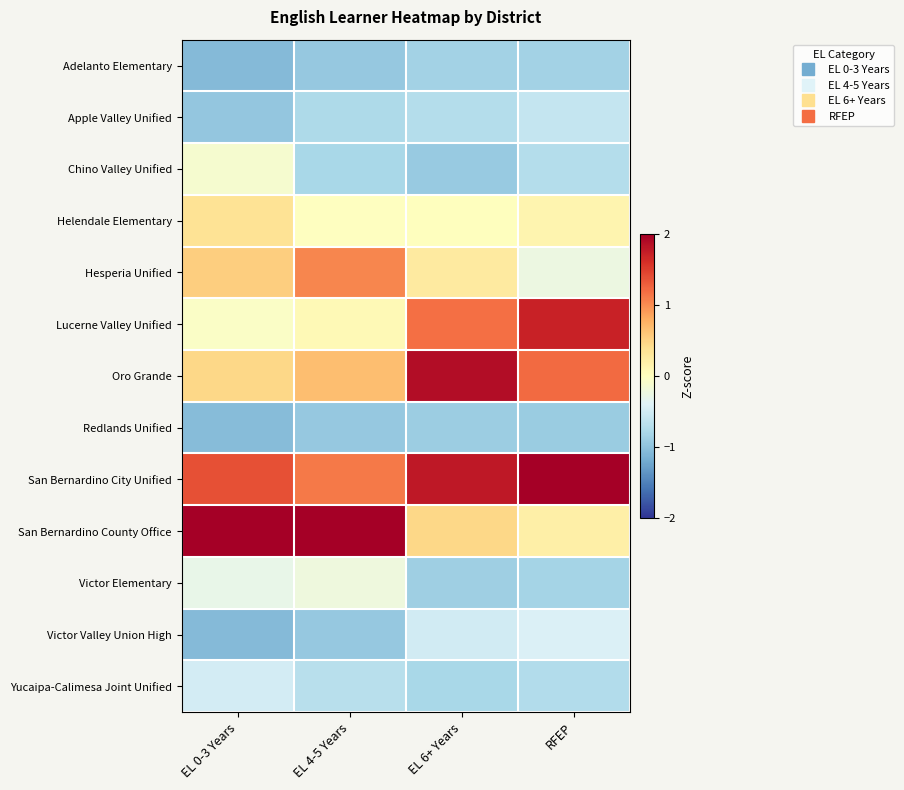

Between EL 4-5 Years and EL 6+ Years, which is larger?

EL 6+ Years